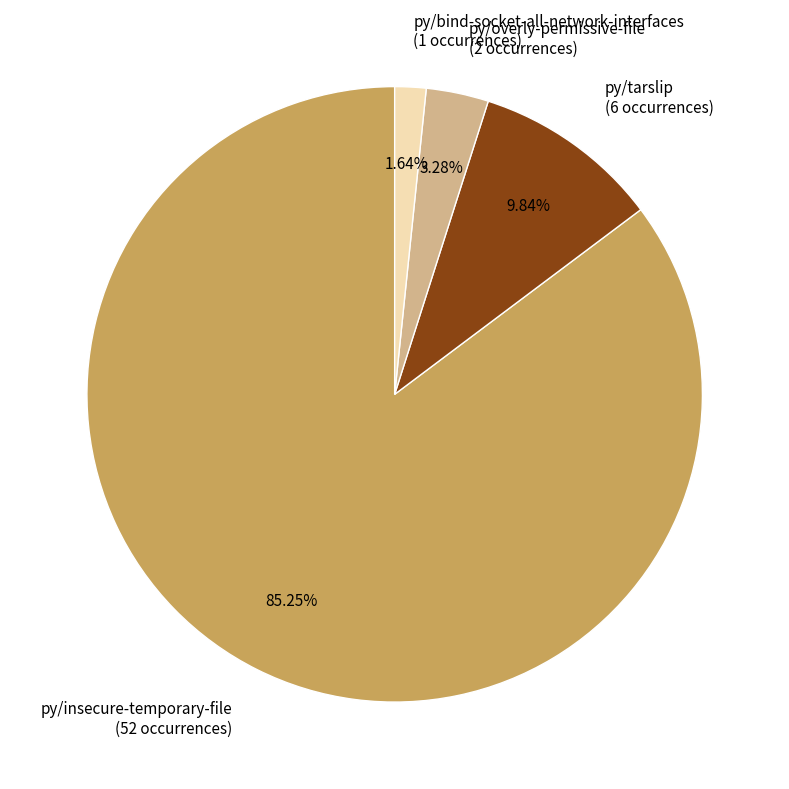

Does py/insecure-temporary-file represent more than half of the total?

Yes